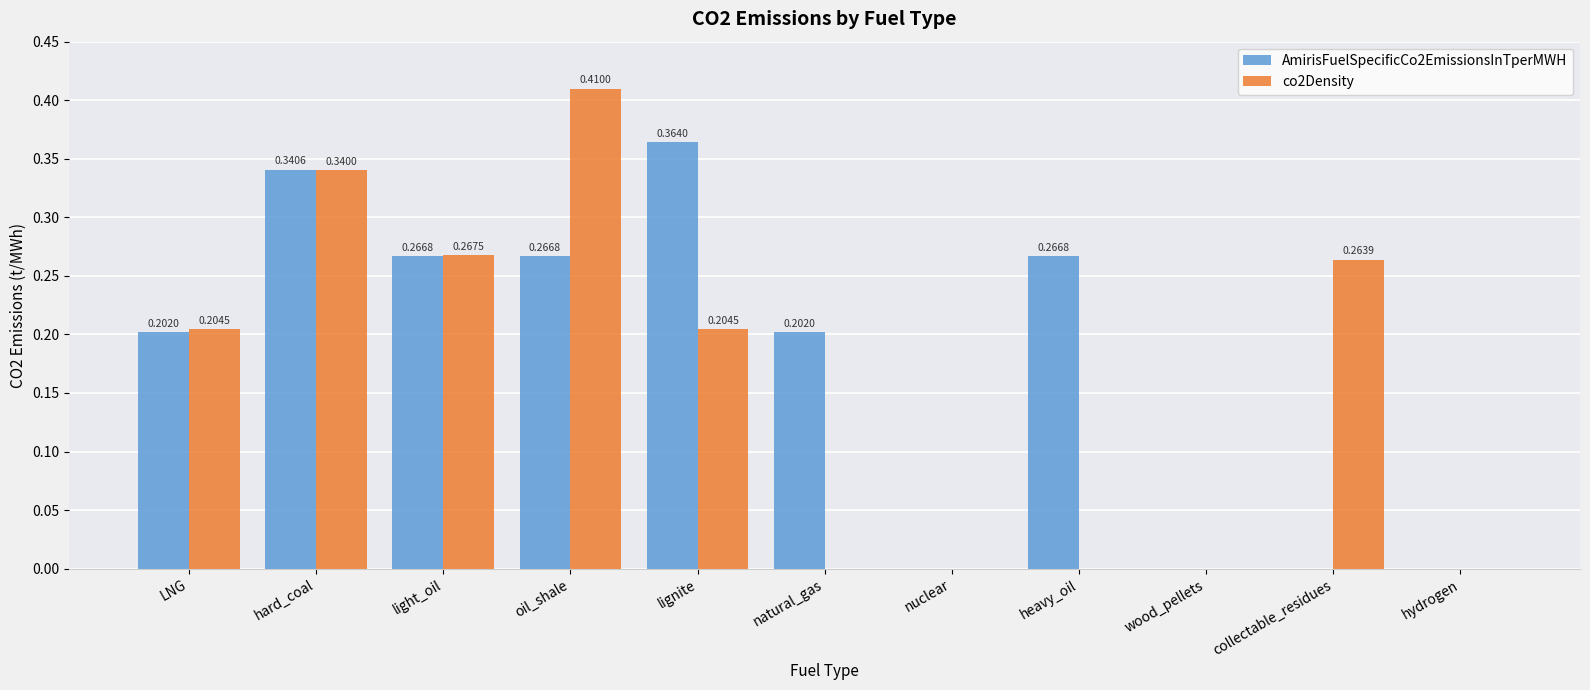

What is the sum of the AmirisFuelSpecificCo2EmissionsInTperMWH values at heavy_oil and LNG?

0.5